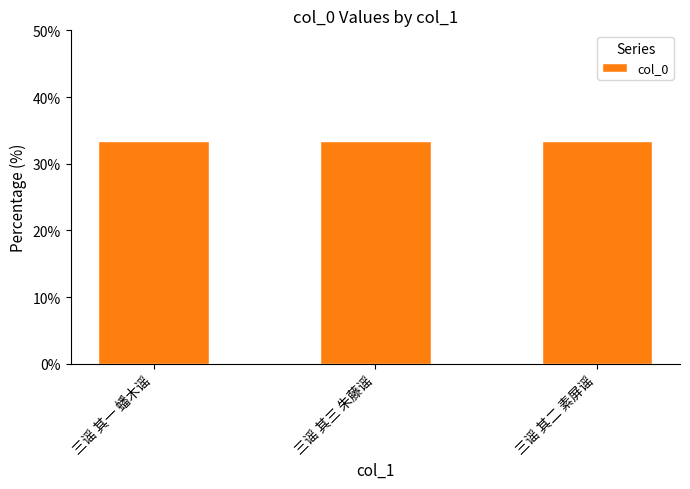

Reading left to right, what are all the values shown in this chart?

33.3	33.3	33.3